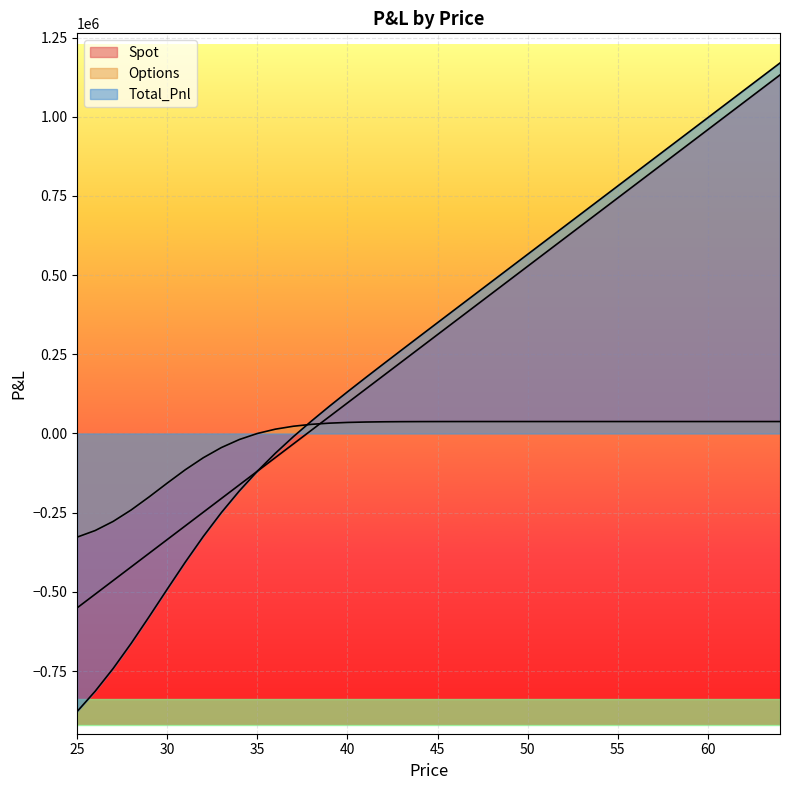

At 38, list the series in order from smallest to largest.

Spot, Options, Total_Pnl